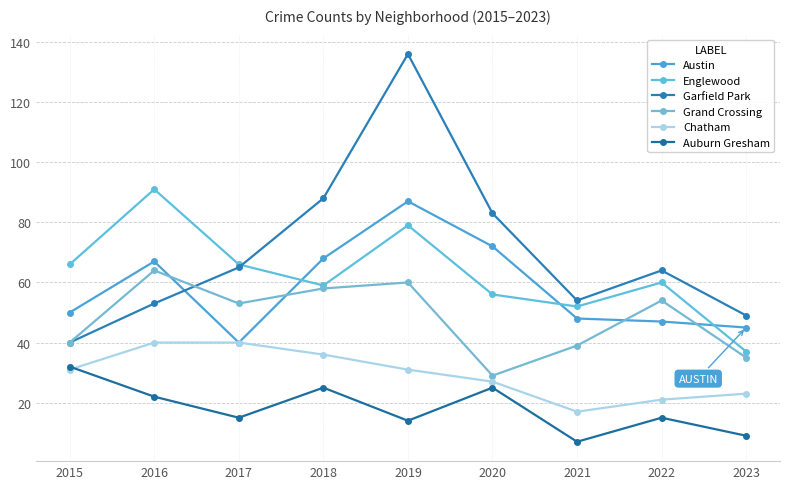

What is the greatest value displayed?

136